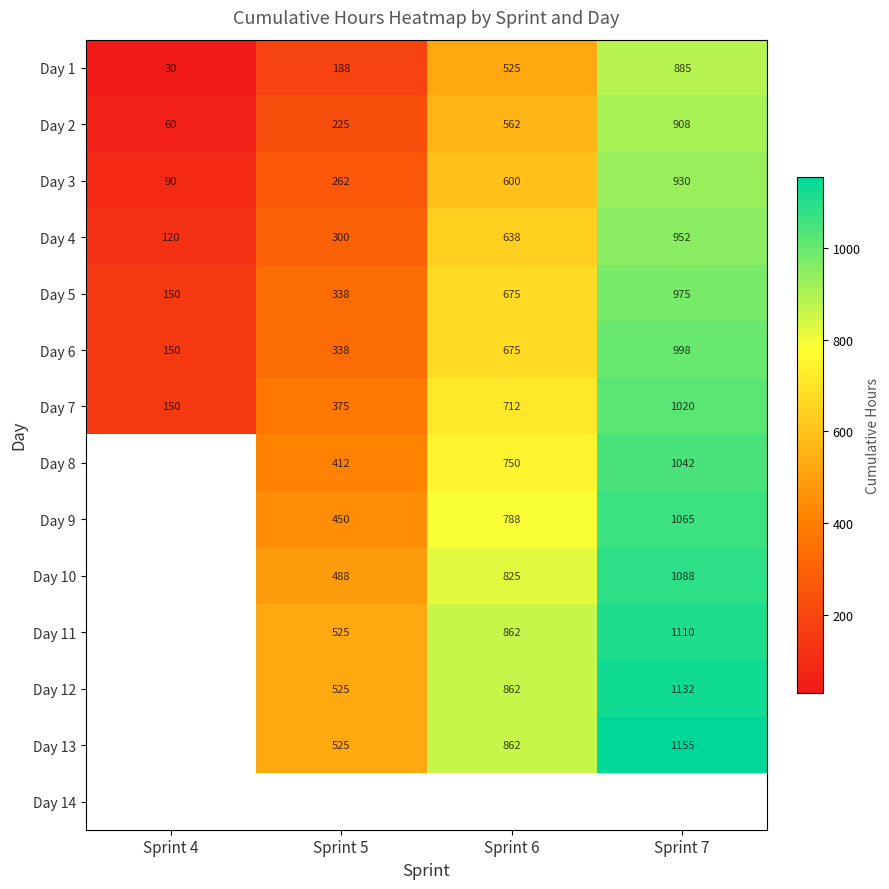

True or false: Day 12 has a value of 525 at Sprint 5.

True